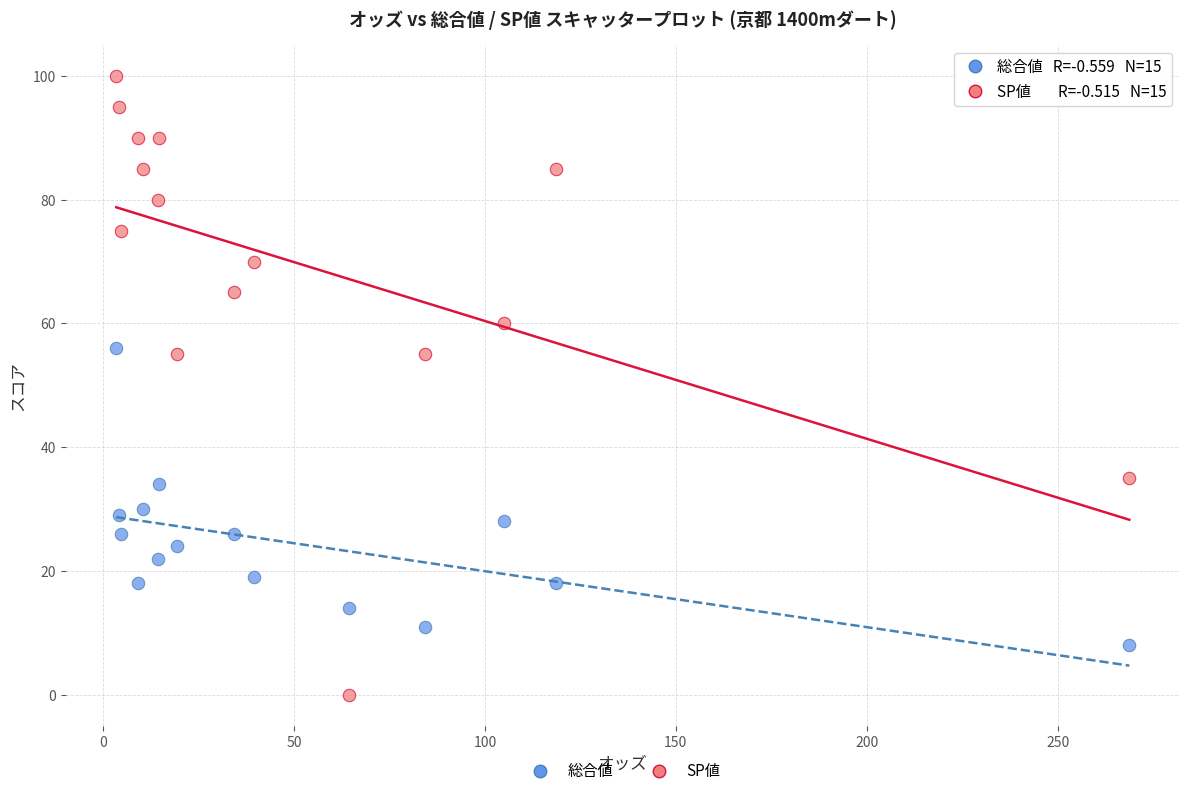

Which series has the largest Y range (max minus min)?

SP値